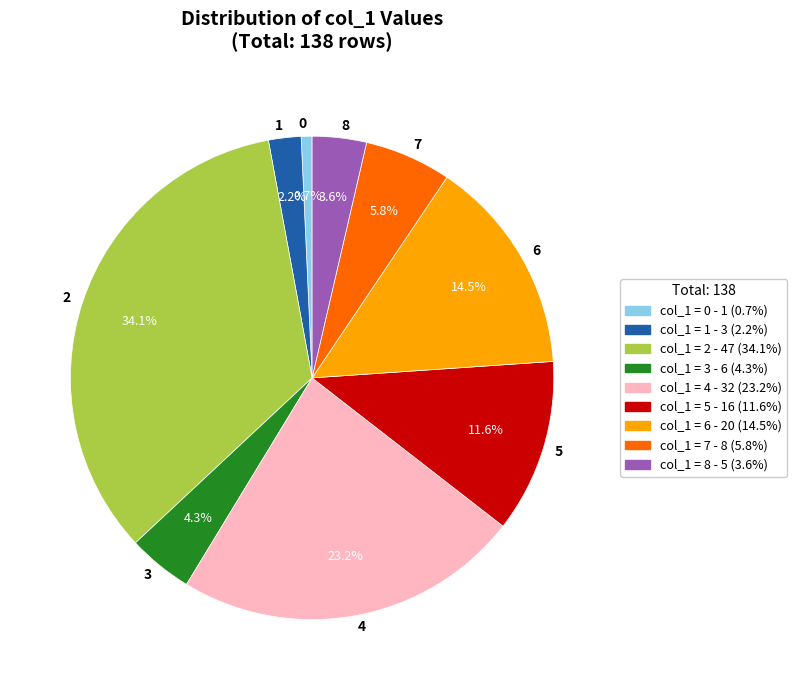

Is there a majority slice in this chart?

No